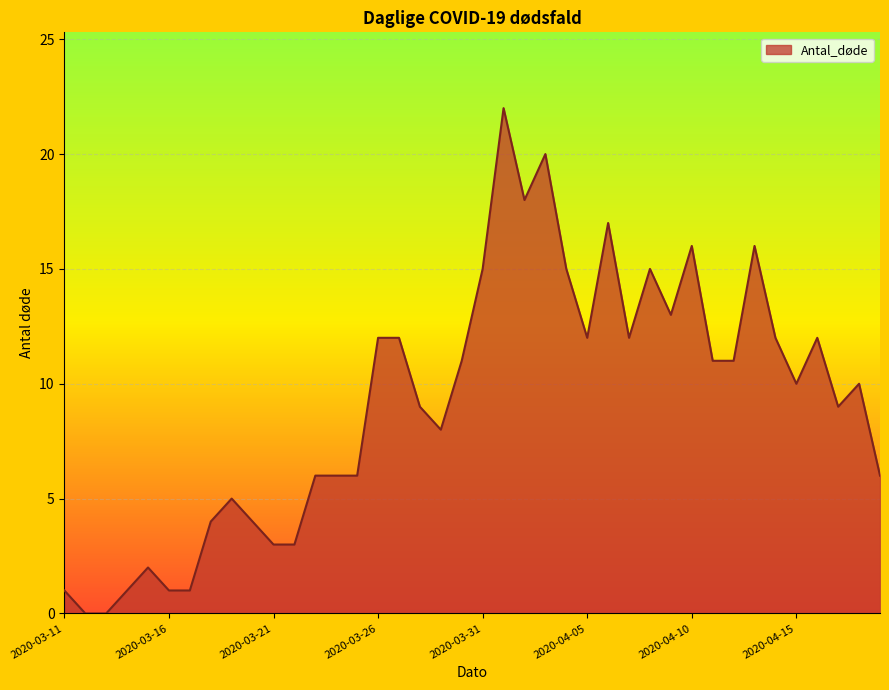

What is the difference between the maximum and minimum values?

22